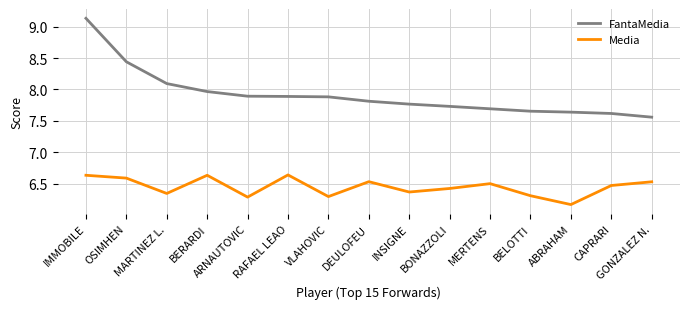

What position from the left is IMMOBILE?

1